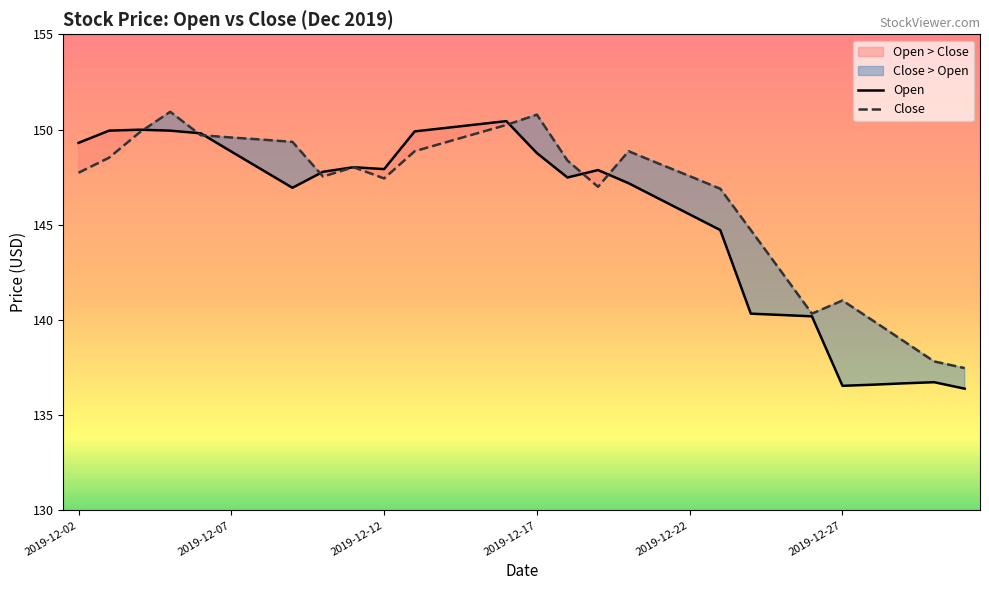

How many times do Close and Open cross each other?

7